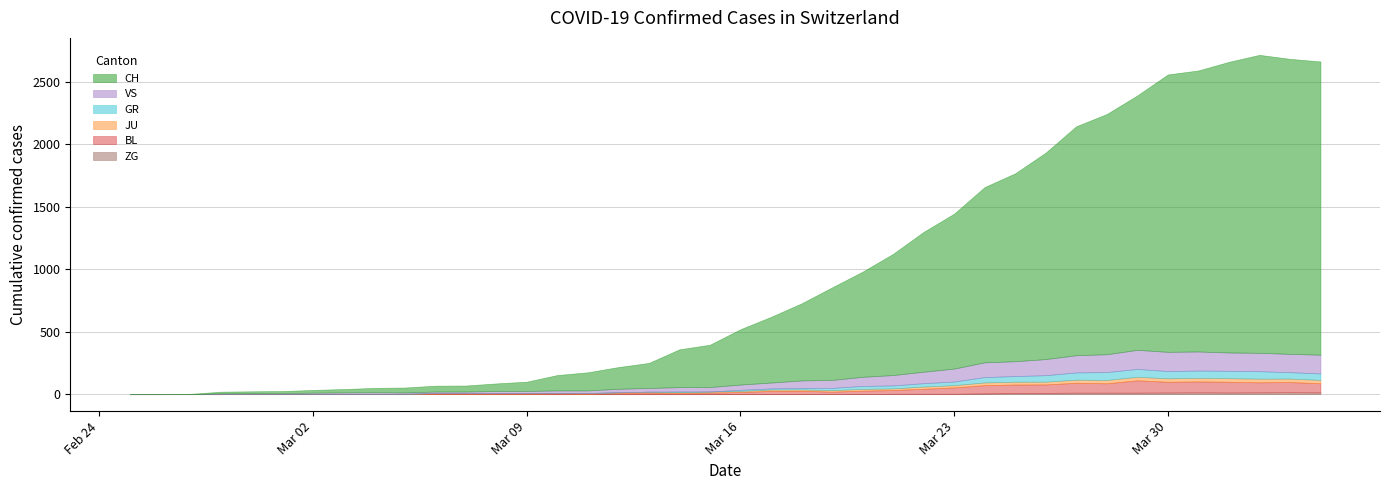

What is the highest value of the VS series?

154